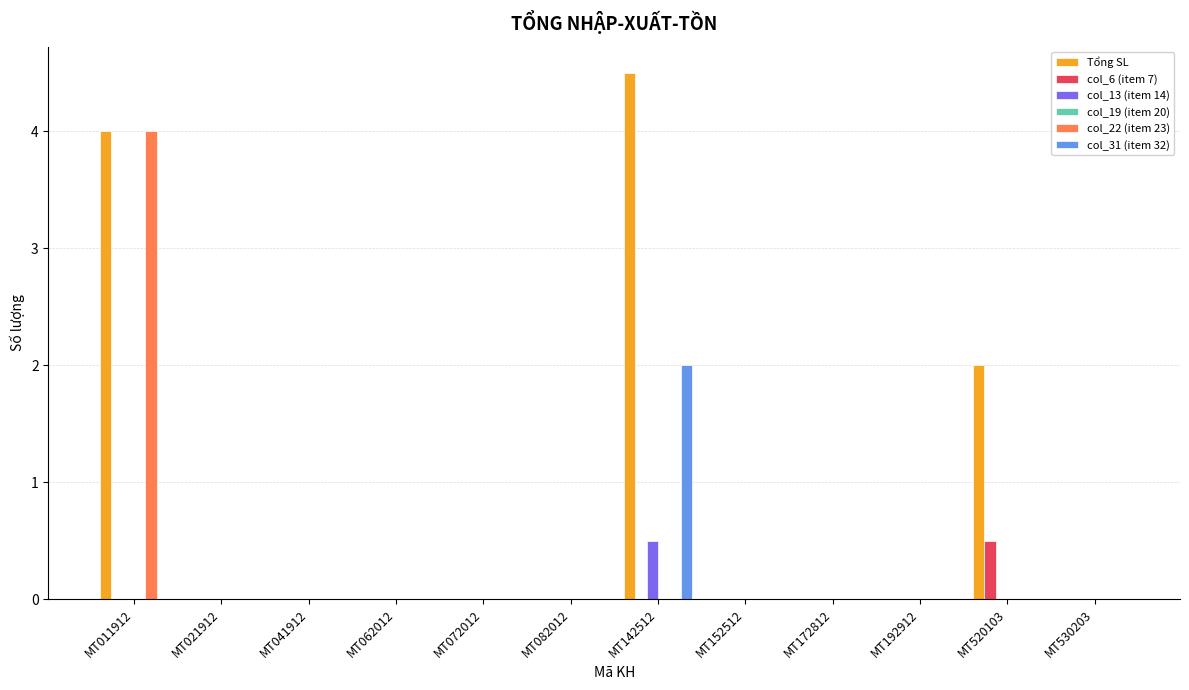

The value of Tổng SL at MT520103 is 2.8. True or false?

False